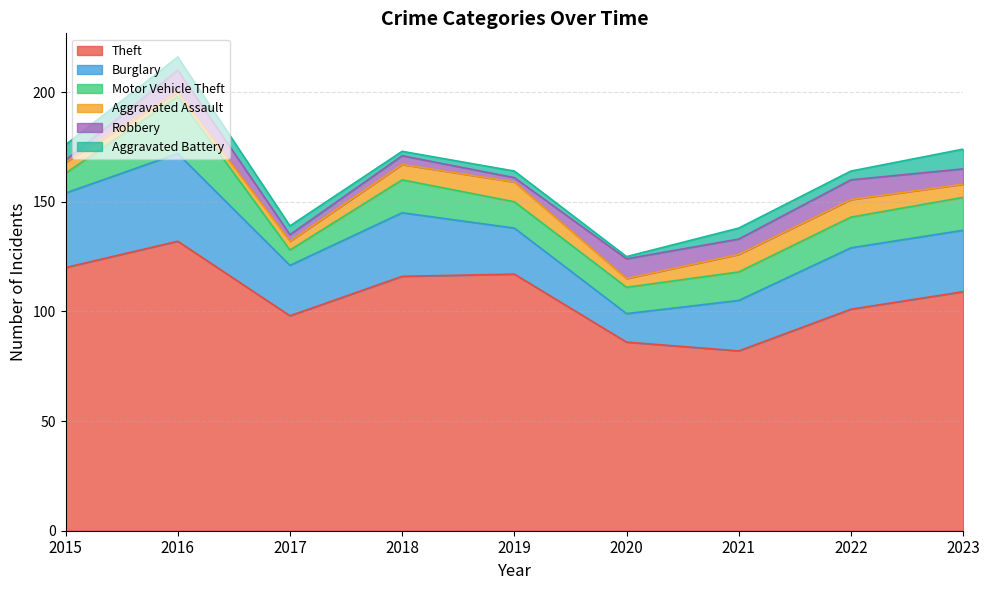

How many values in the Robbery series are below 7?

4